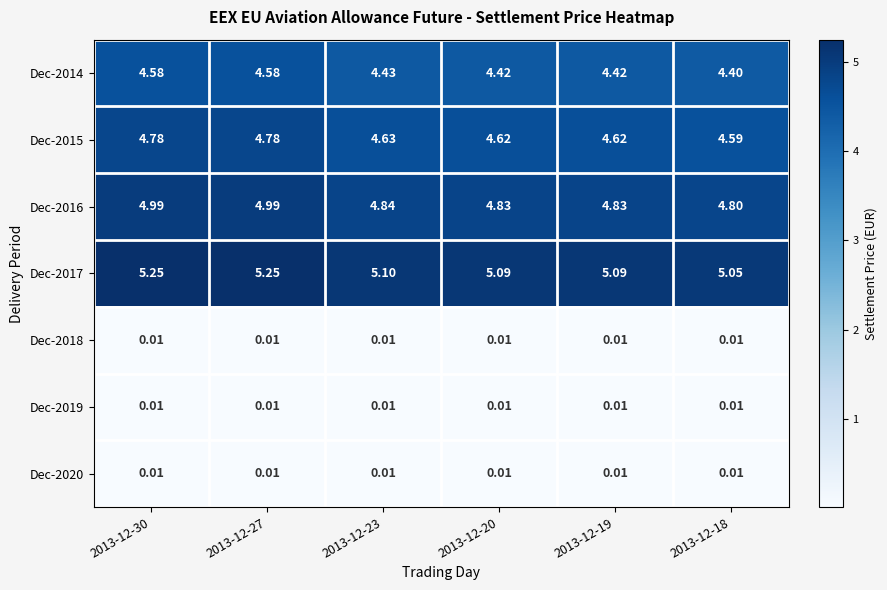

Is the value of Dec-2018 at 2013-12-30 greater than the value of Dec-2016 at 2013-12-18?

No